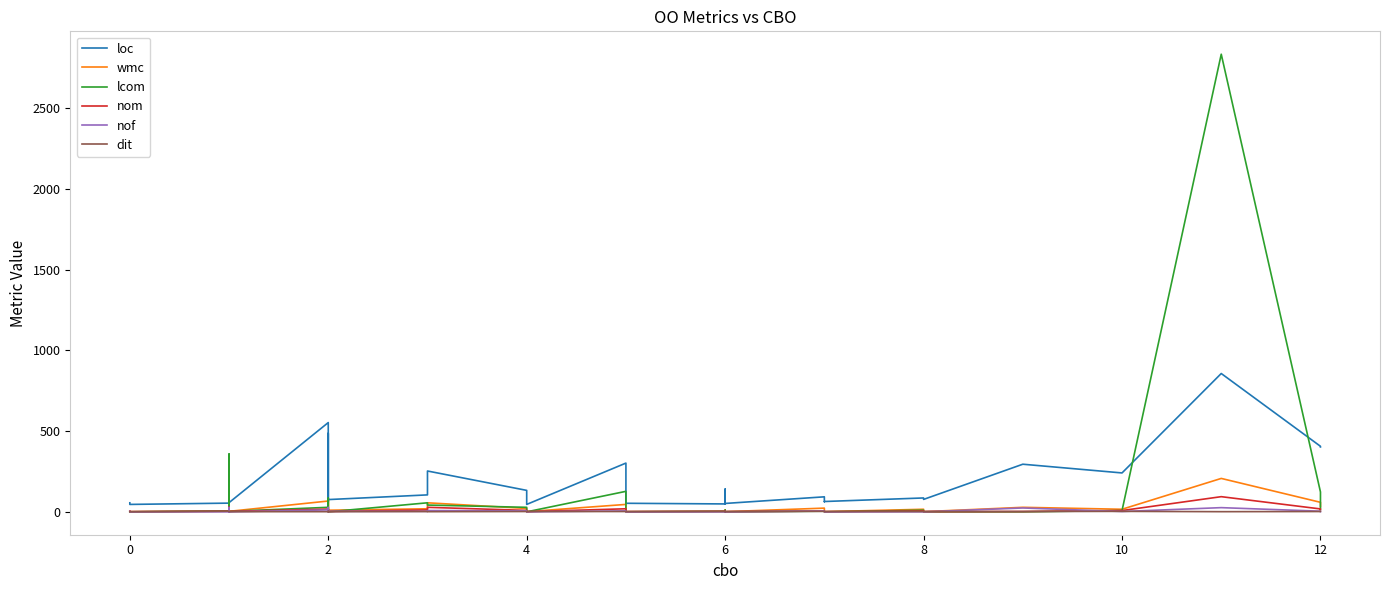

True or false: wmc has more than 1 points higher than both neighbors.

True